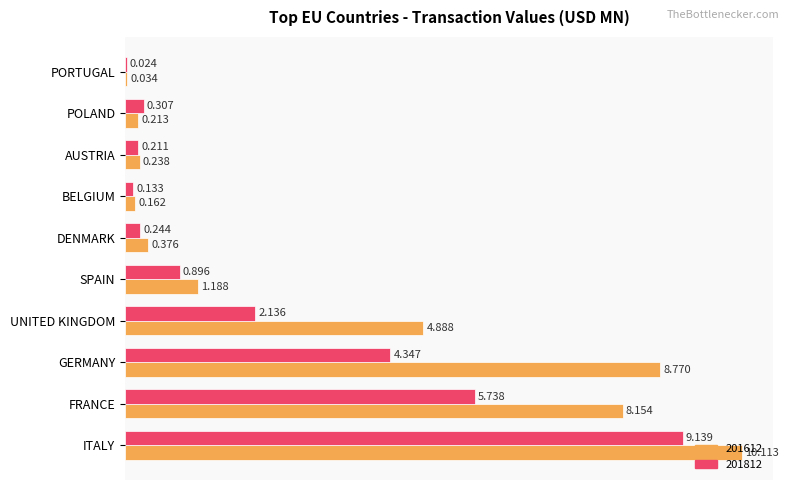

Which series has the widest spread of values?

201612